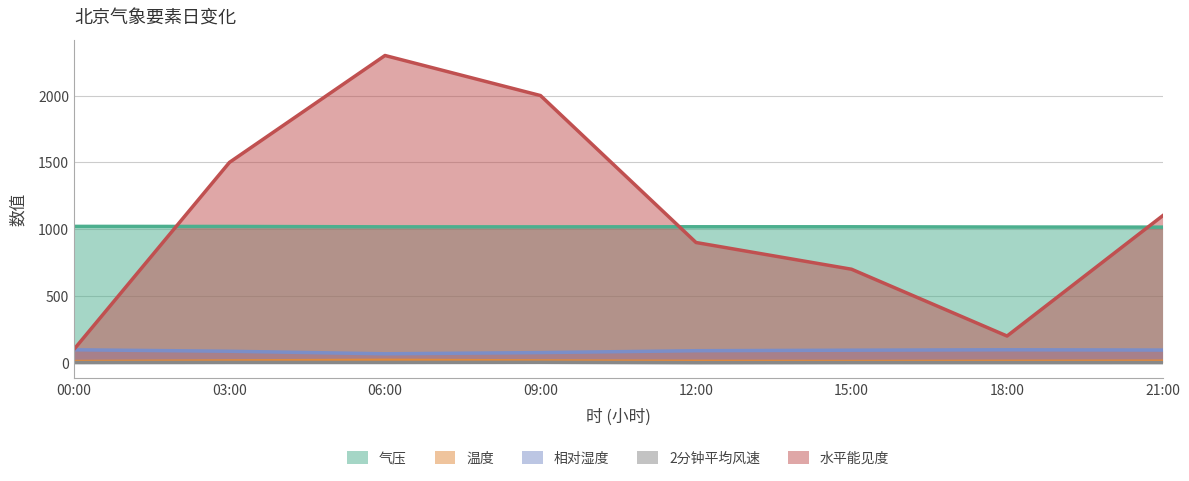

What is the value of the 2分钟平均风速 point at the 1st from the left?

1.1